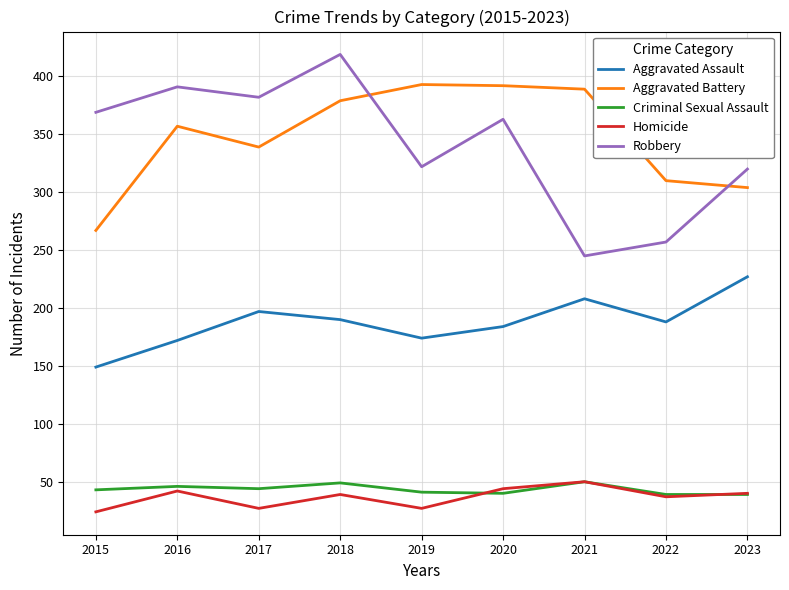

At which label does Robbery first exceed 363?

2015